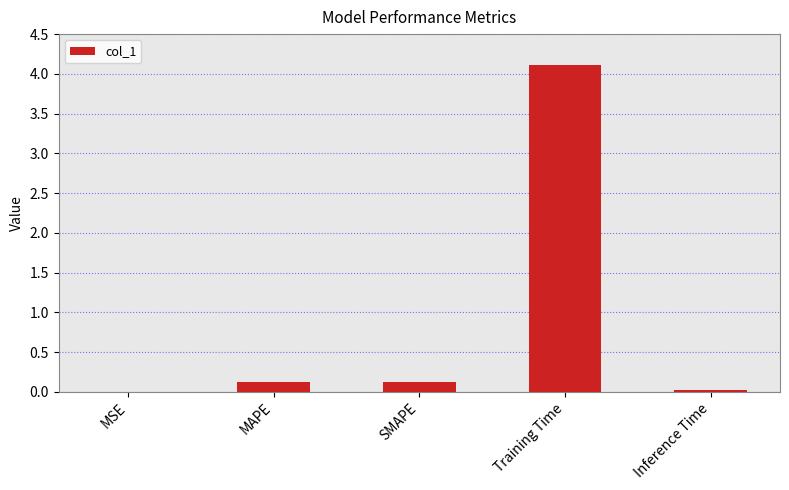

What is the sum of all values?

4.4